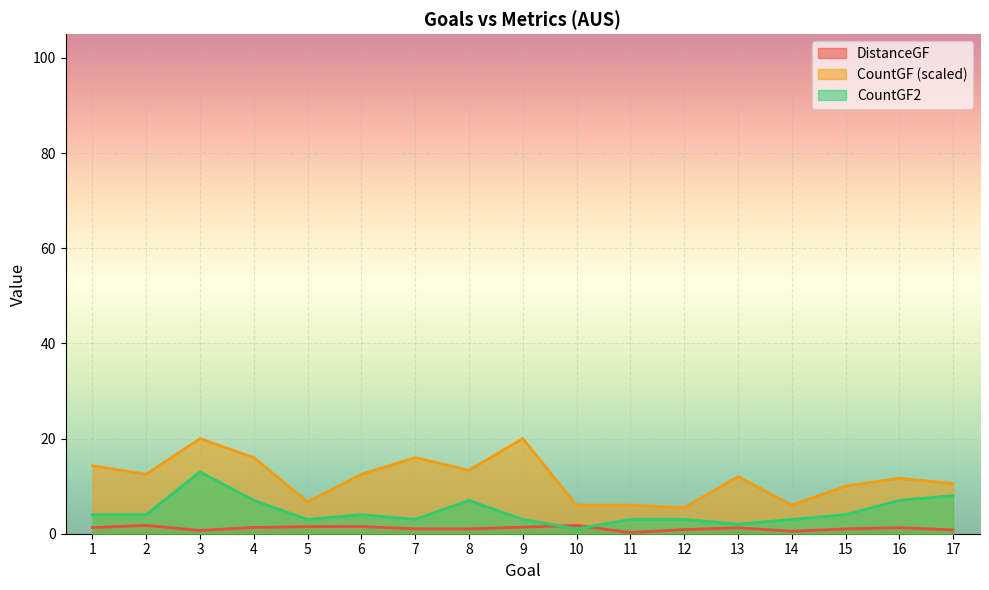

True or false: CountGF and CountGF2 cross at least once.

False